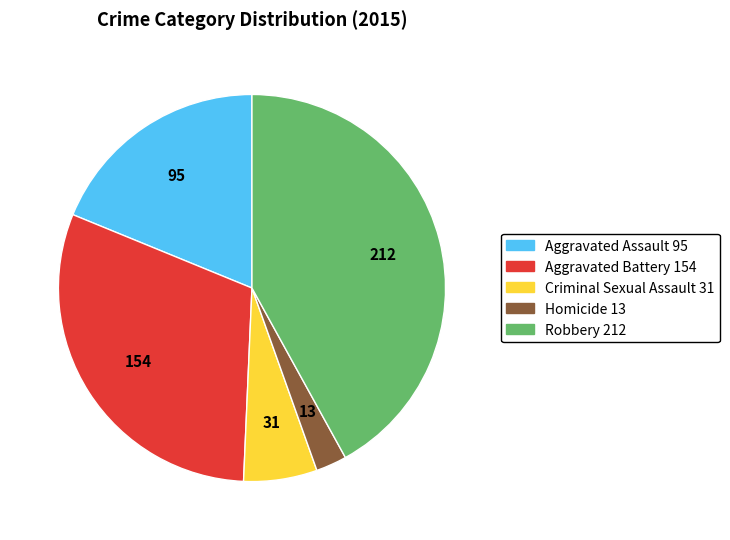

The Criminal Sexual Assault slice represents 6% of the pie. True or false?

True